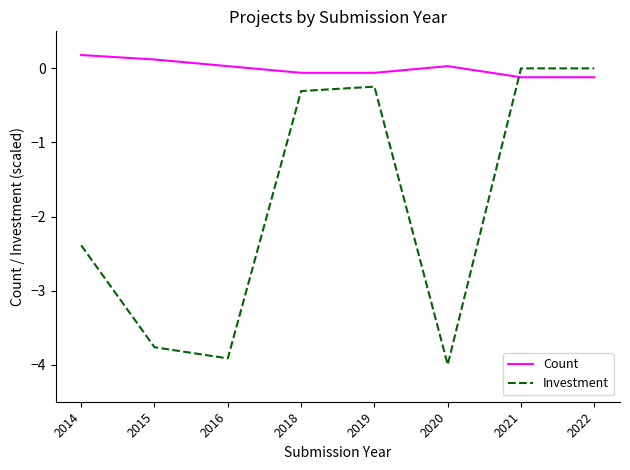

True or false: Count has a value of -0.1 at 2019.

True